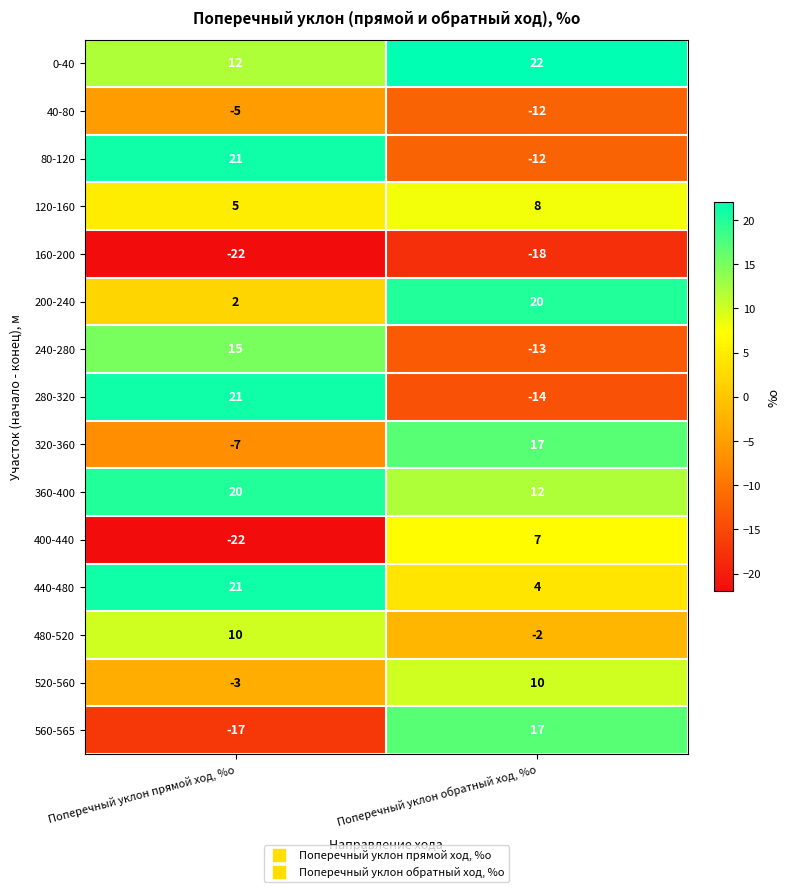

Count the number of categories in the chart.

2